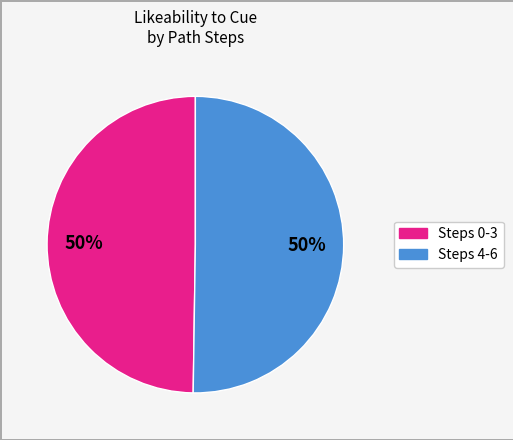

How many slices are in this pie chart?

2